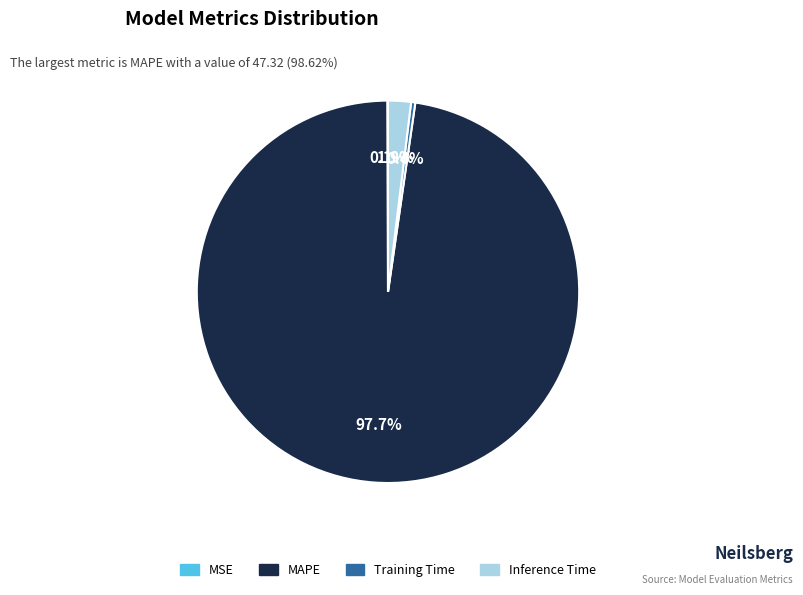

Is the sum of Training Time and MAPE greater than half?

Yes